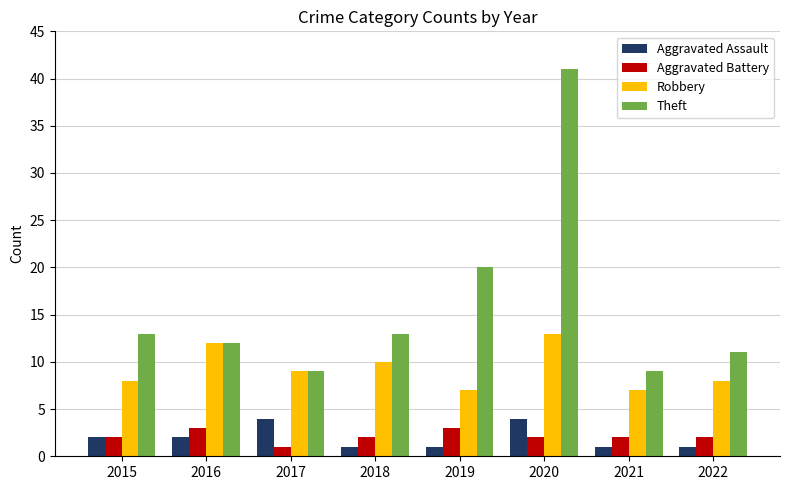

What is the value of the Aggravated Battery bar at the 3rd from the left?

1